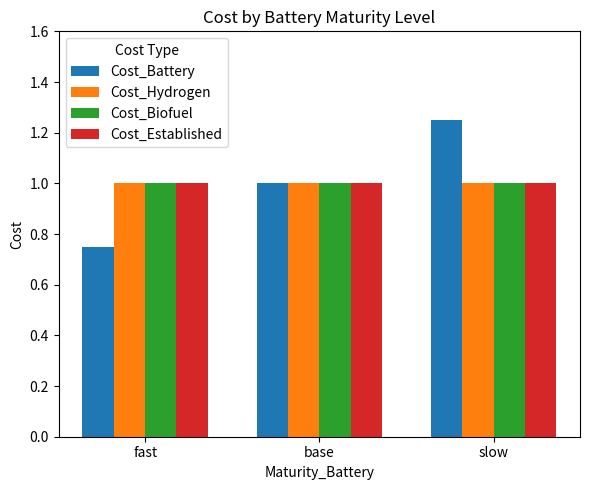

What is the sum of all Cost_Biofuel values?

3.0